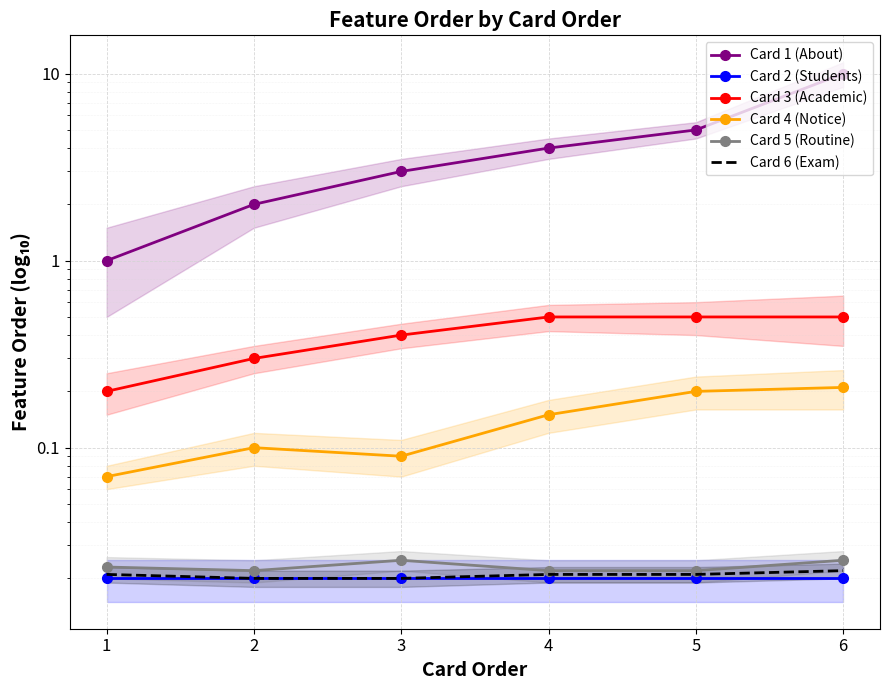

What is the difference between the second highest and minimum values in the Card 3 (Academic) series?

0.3